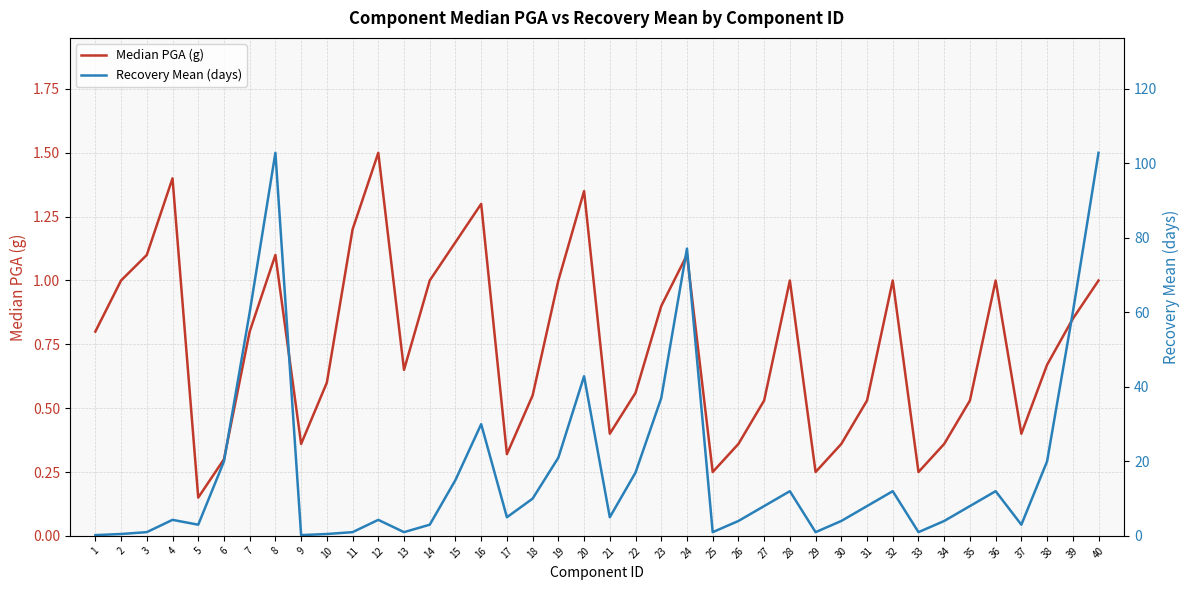

Does the chart display data point markers on the line(s)?

No